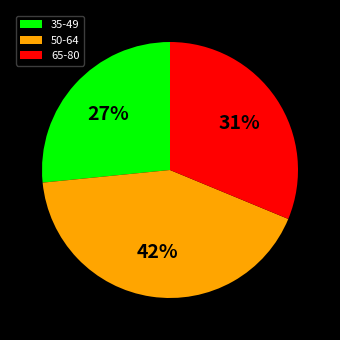

Rank the categories by value from lowest to highest.

35-49, 65-80, 50-64